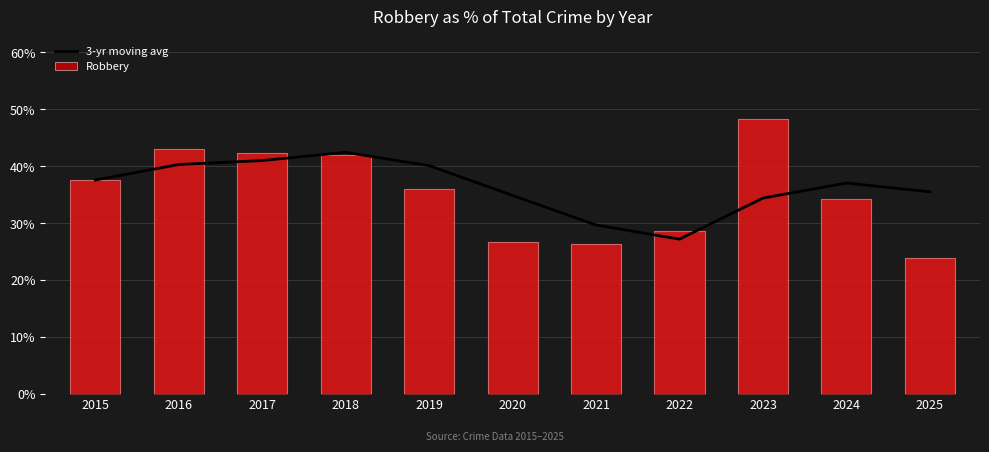

The Robbery series shows 23.9 at 2025. True or false?

True